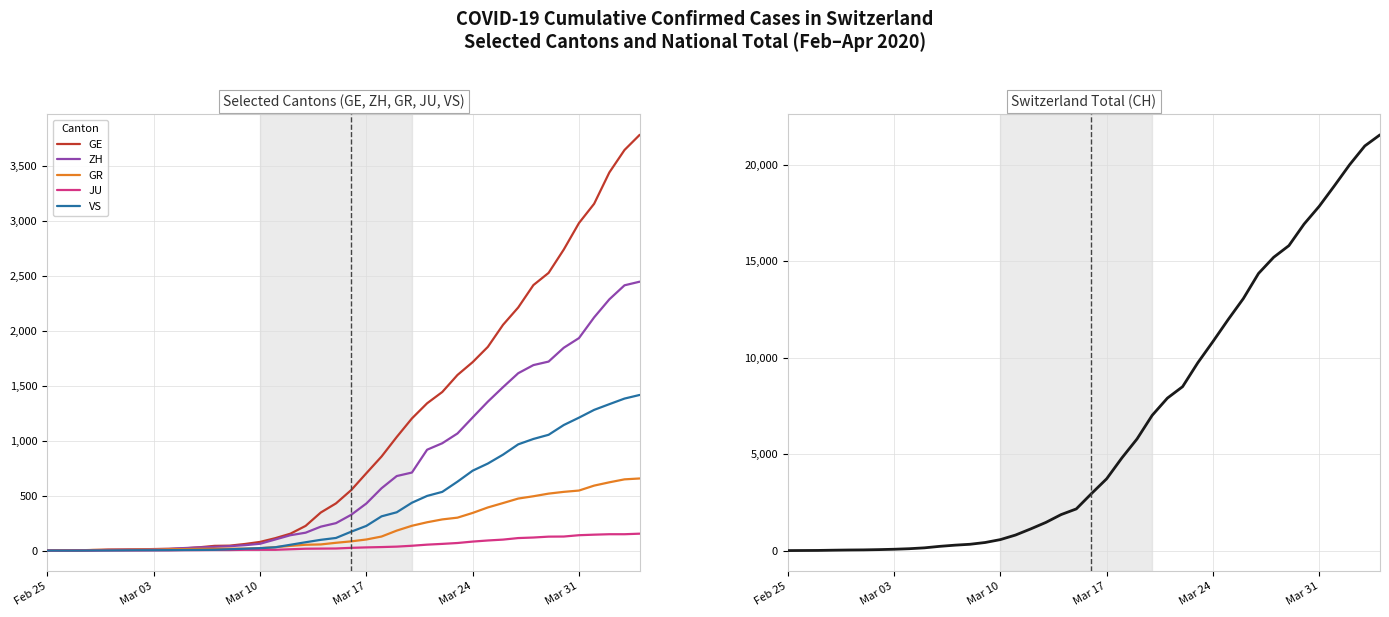

Which series has the widest spread of values?

CH